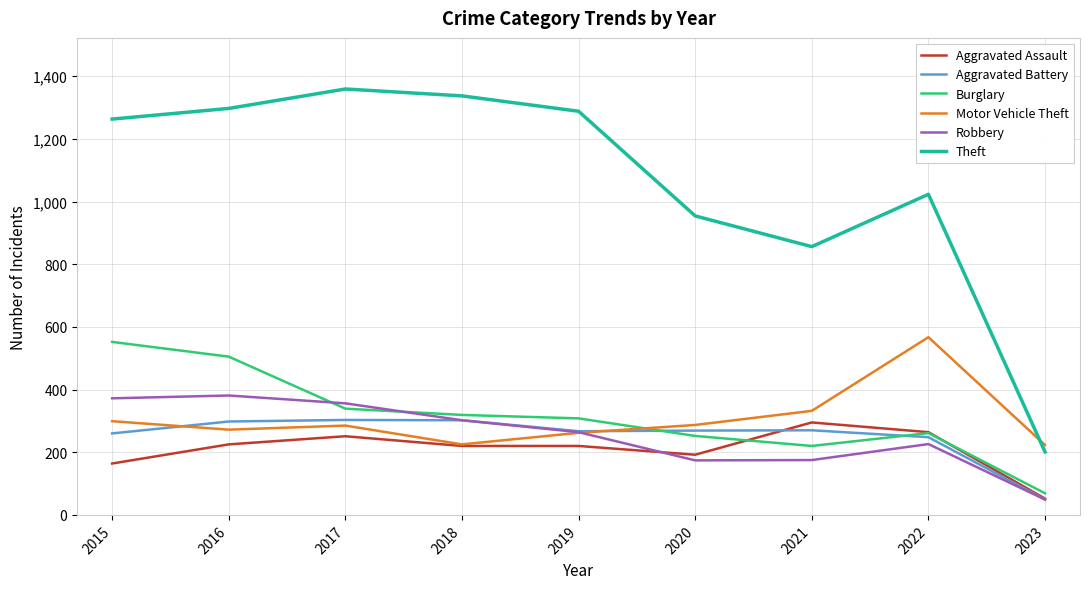

Which category has the lowest value across all series?

2023